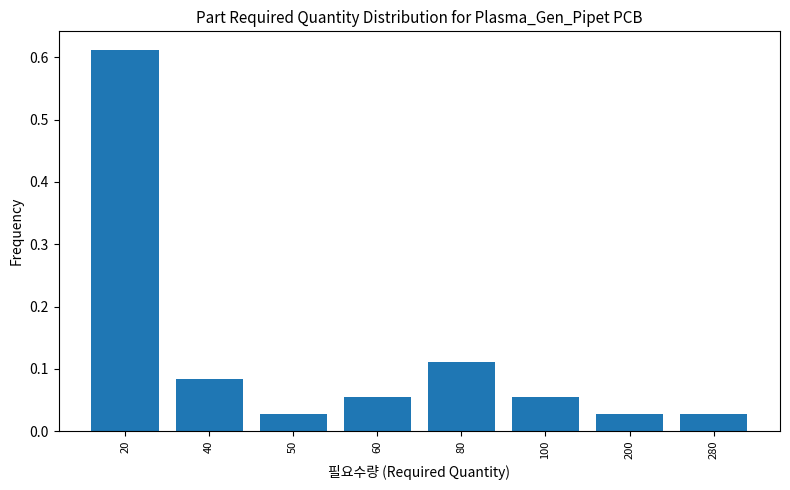

What is the sum of all values?

1.0